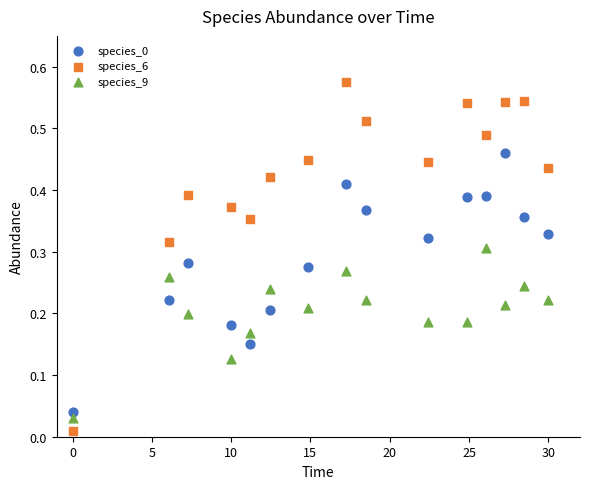

Across all data points, what is the range of X values (max minus min)?

30.0